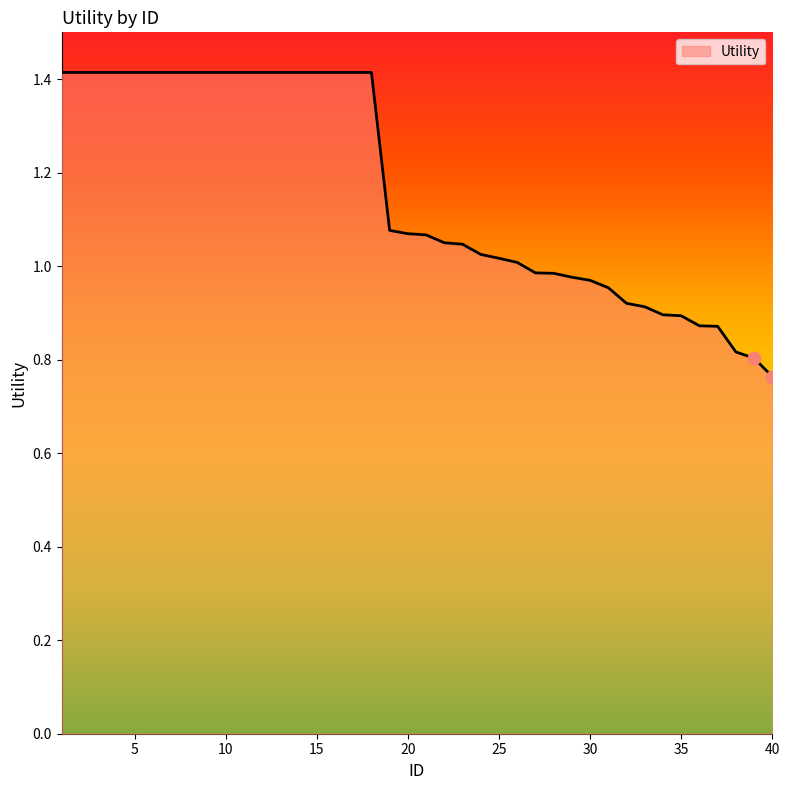

What is the change in value from 11 to 37?

-0.5